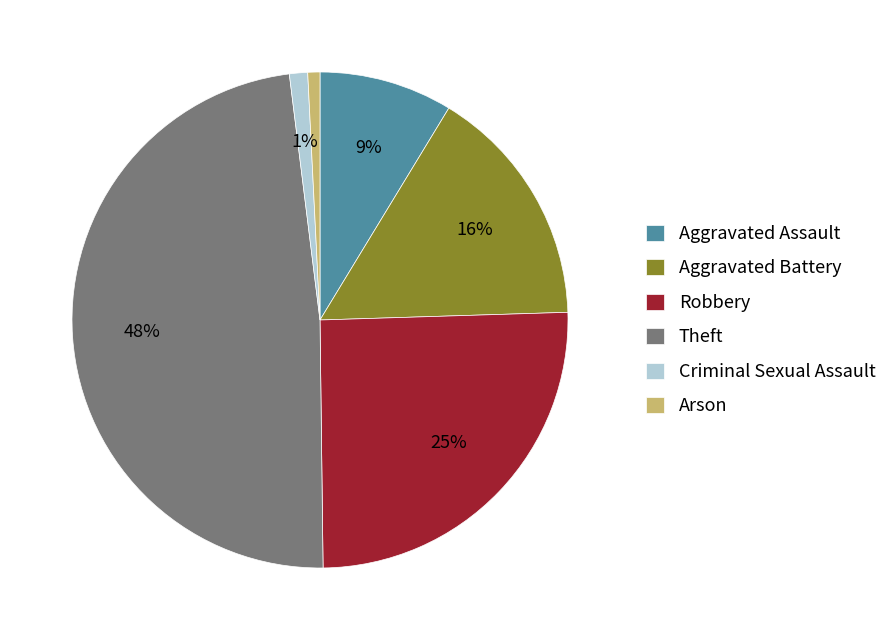

Which has a higher value, Arson or Theft?

Theft